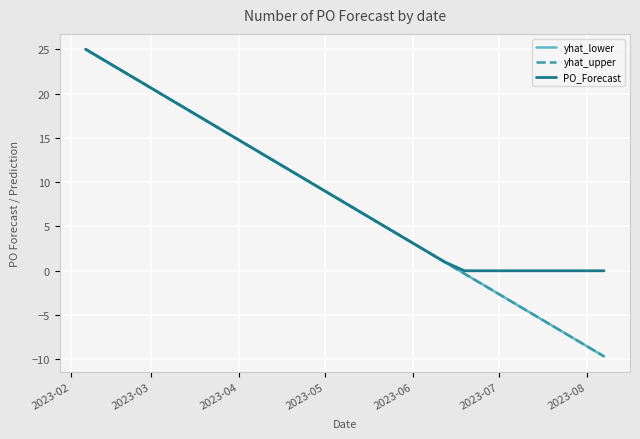

What is the maximum value for yhat_lower?

25.0